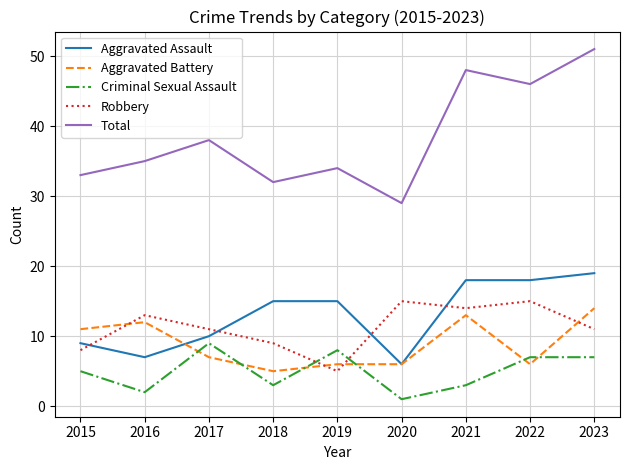

Count the Criminal Sexual Assault values in the range 3 to 7.

5